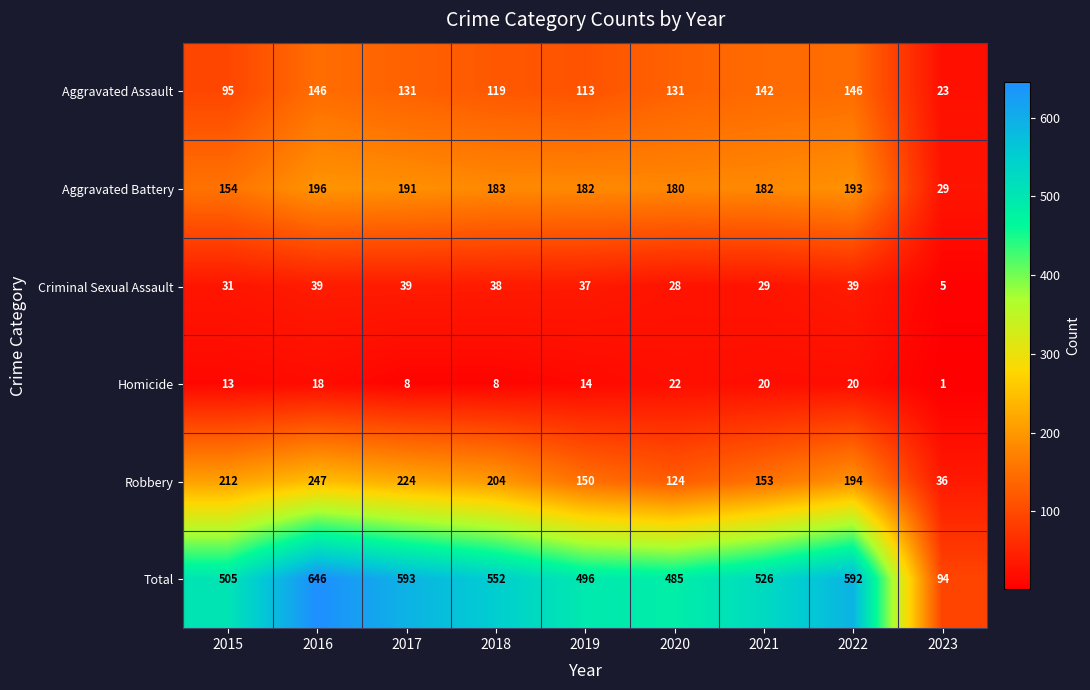

Count the number of data series in this chart.

6